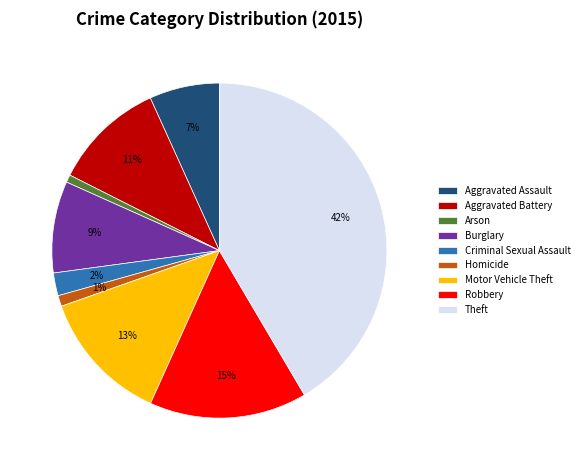

To the nearest percent, what portion does Robbery represent?

15%